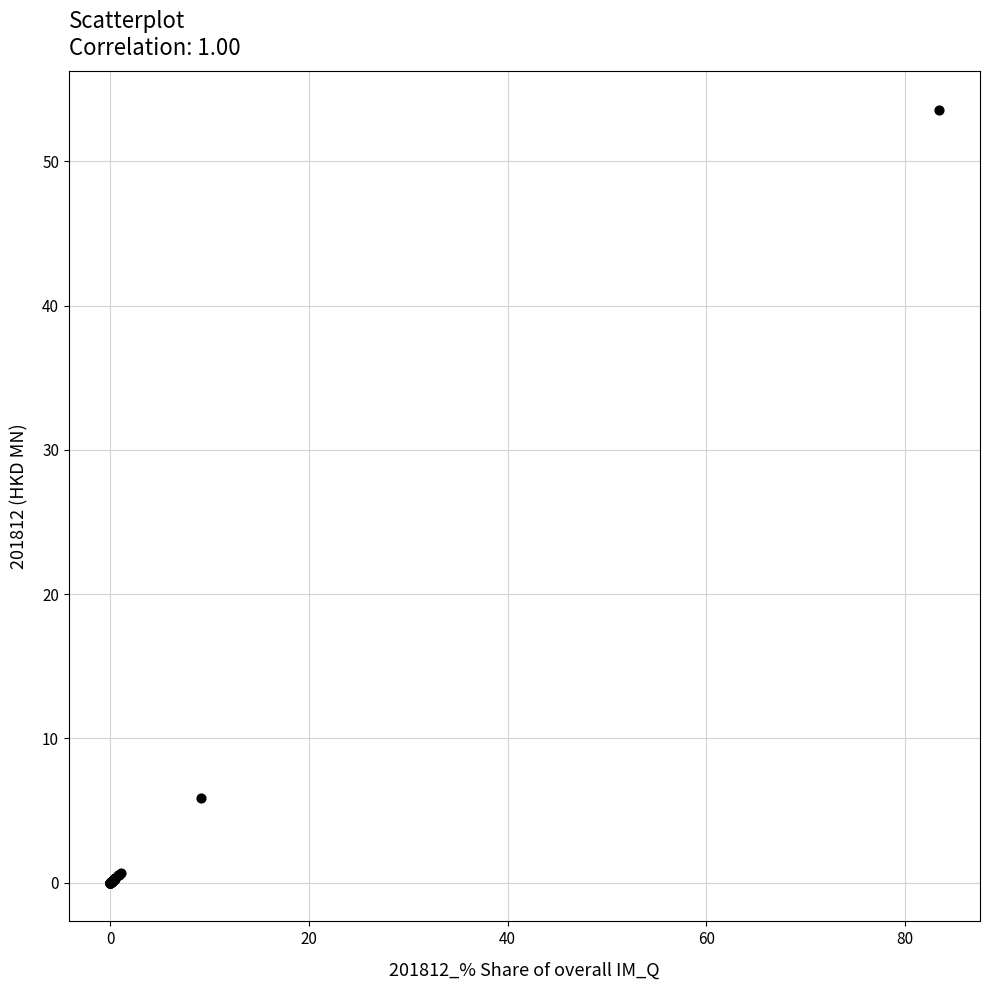

What Y value in the scatter plot is closest to 26?

5.9